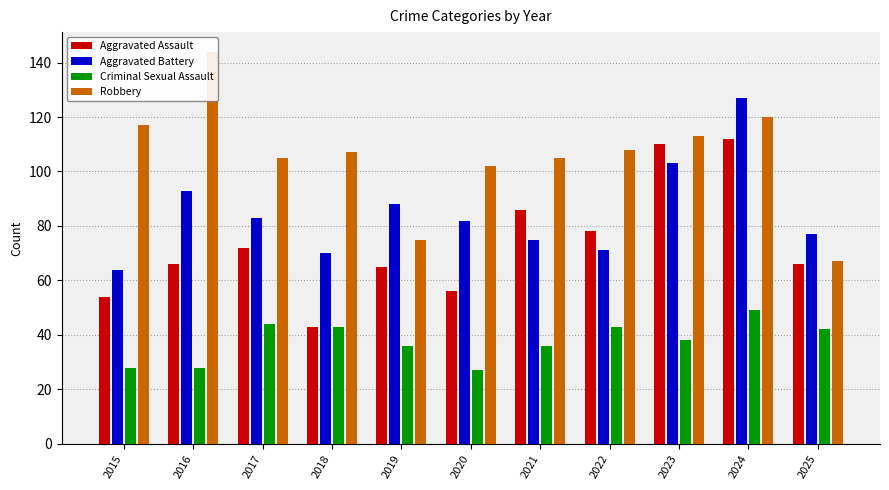

List the series in order of their peak value, lowest first.

Criminal Sexual Assault, Aggravated Assault, Aggravated Battery, Robbery